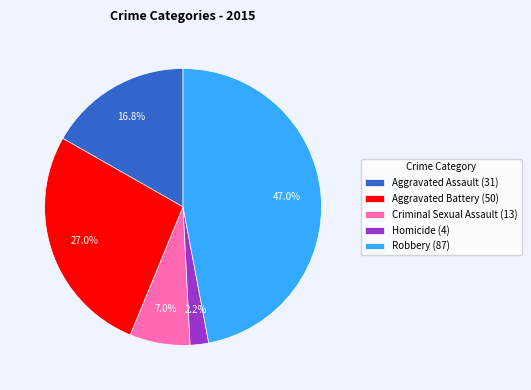

To the nearest percent, what is the combined percentage of Aggravated Battery and Homicide?

29%